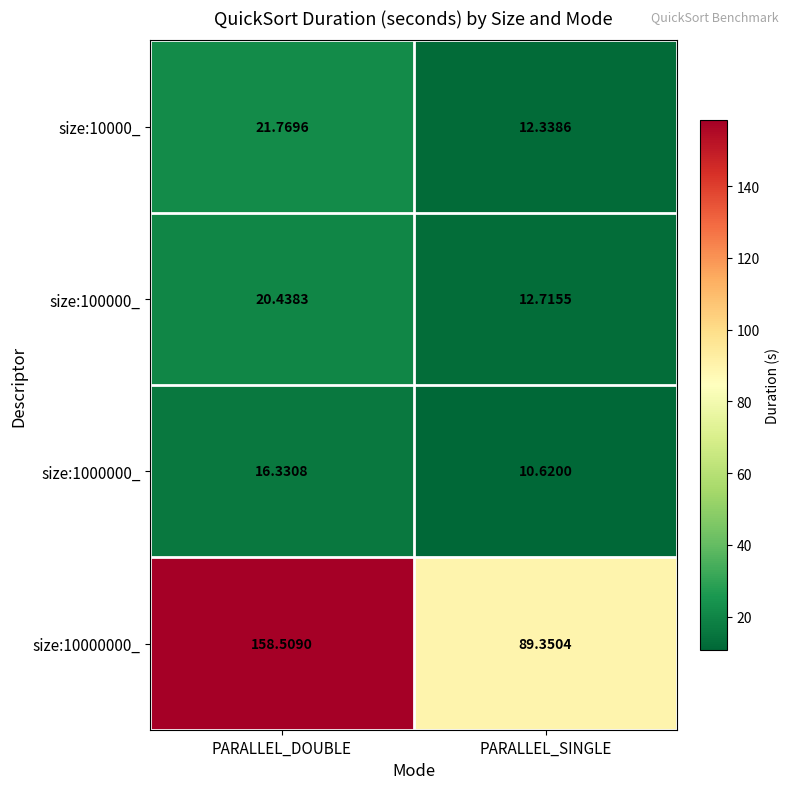

Where does the size:10000000_ series first go above 158?

PARALLEL_DOUBLE